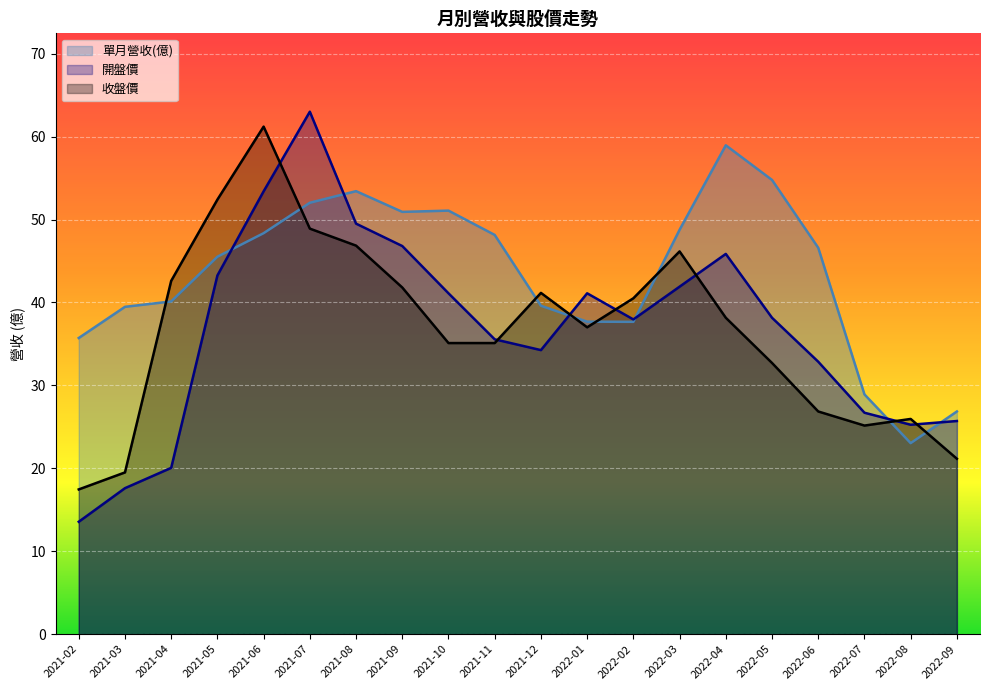

Which has a higher value, 2021-09 or 2021-10?

2021-10